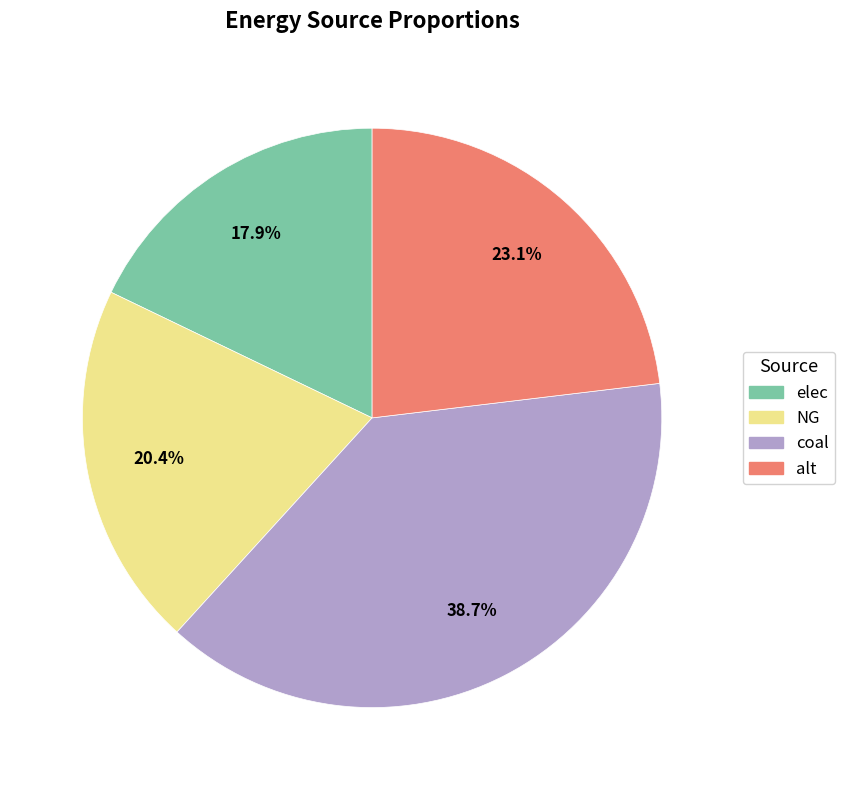

Which has a higher value, alt or coal?

coal